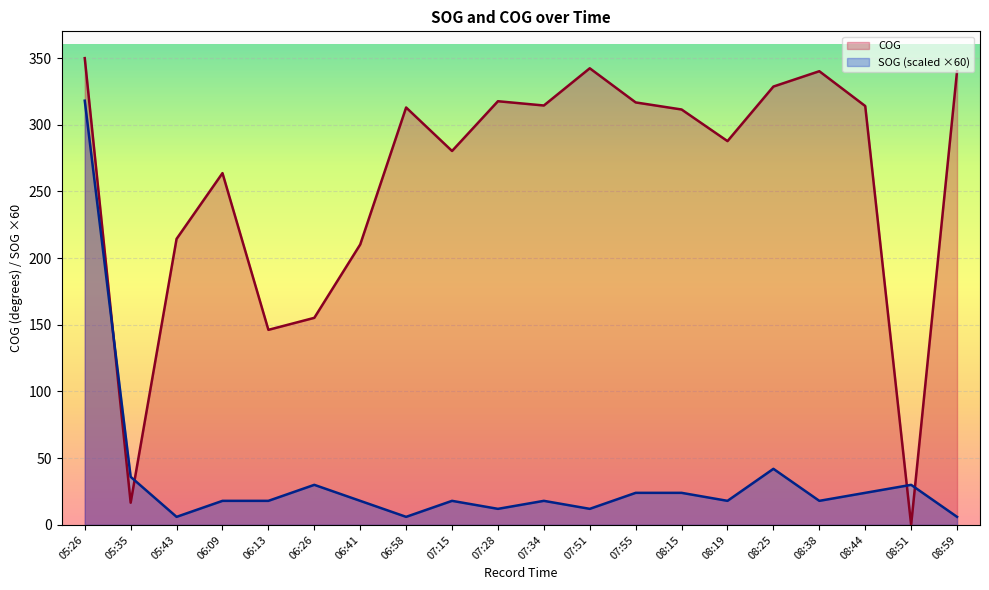

What is the label of the 6th point from the right?

08:19